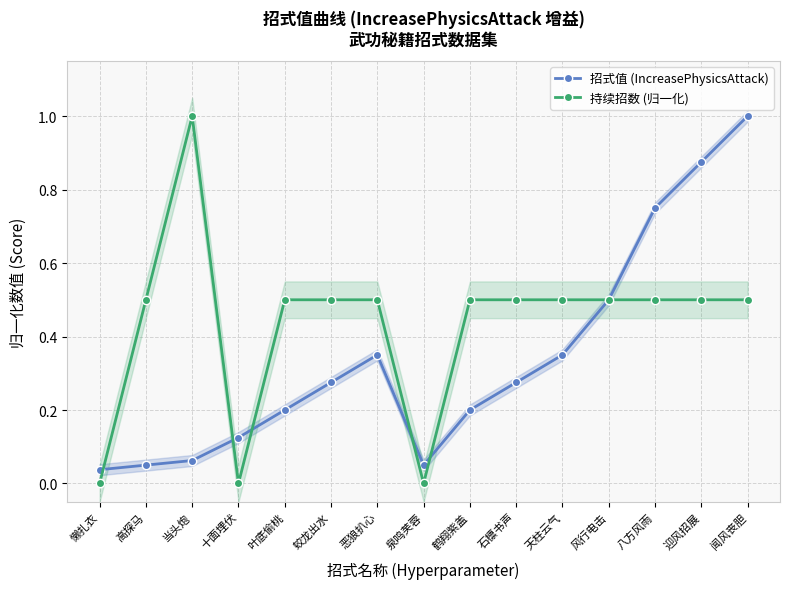

Reading right to left, what are all the values shown in this chart?

招式值 (IncreasePhysicsAttack): 1.0	0.9	0.8	0.5	0.3	0.3	0.2	0.1	0.3	0.3	0.2	0.1	0.1	0.1	0.0
持续招数 (归一化): 0.5	0.5	0.5	0.5	0.5	0.5	0.5	0.0	0.5	0.5	0.5	0.0	1.0	0.5	0.0